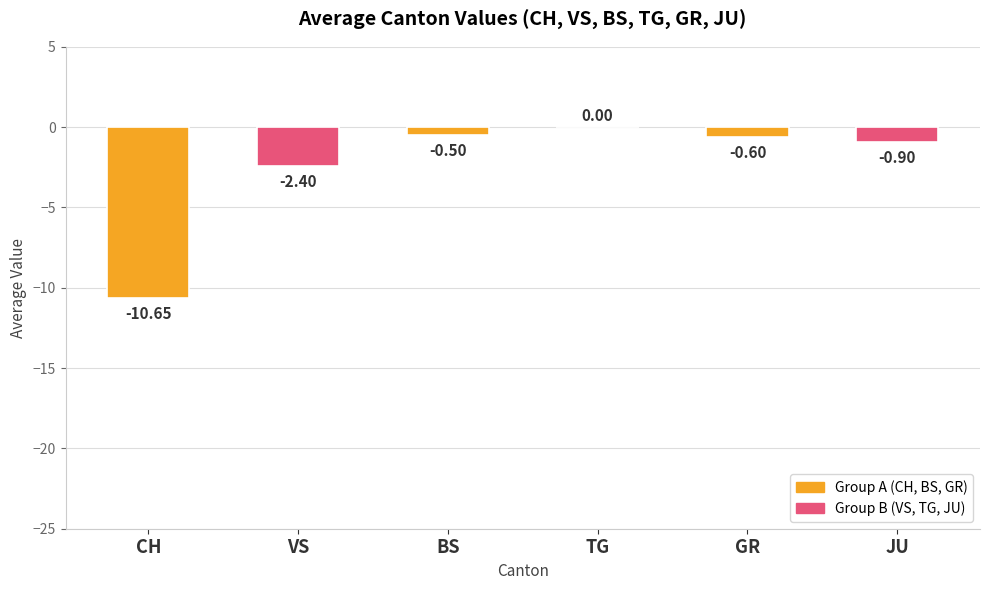

How many data points does each series have?

6